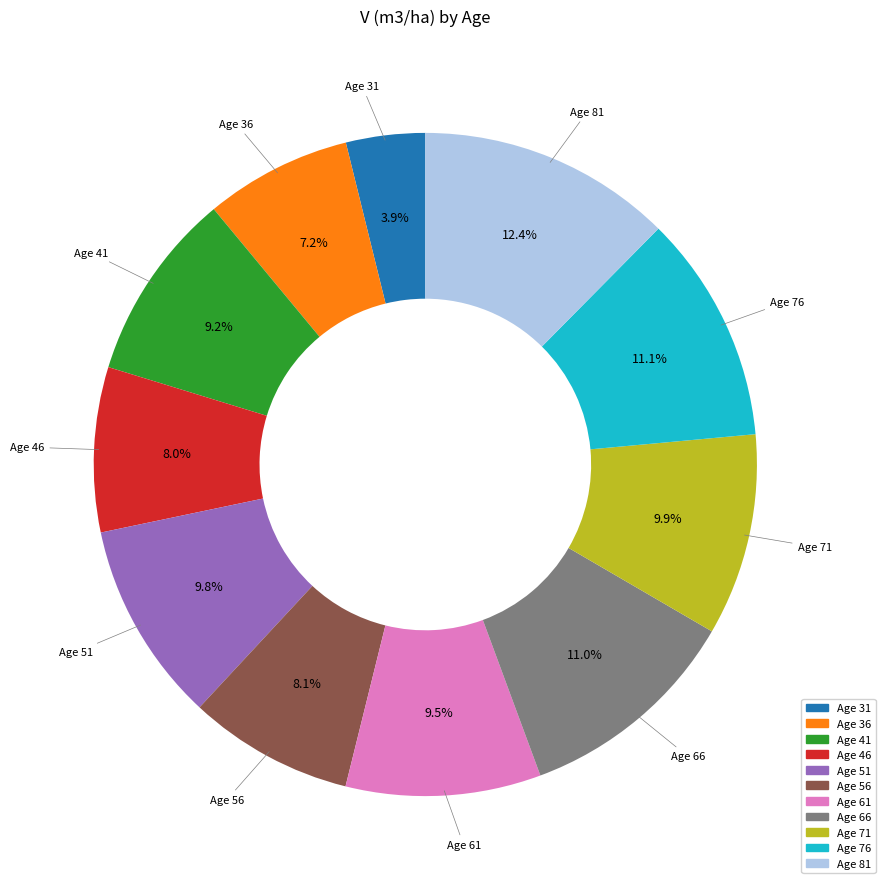

Is there any slice that represents more than half of the pie?

No